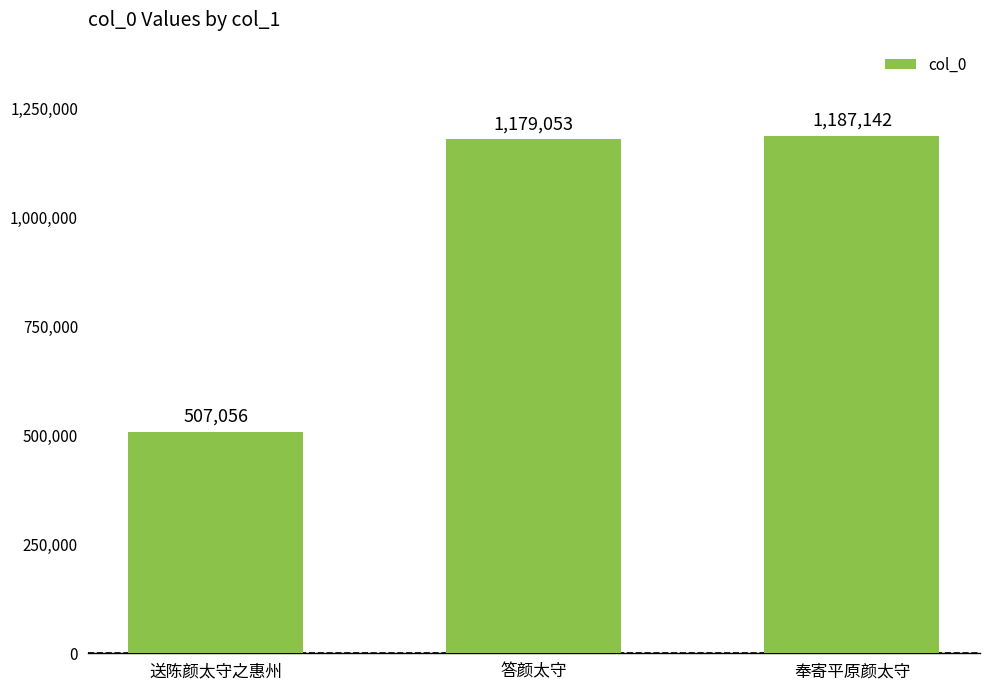

What is the change in value from 送陈颜太守之惠州 to 奉寄平原颜太守?

+680086